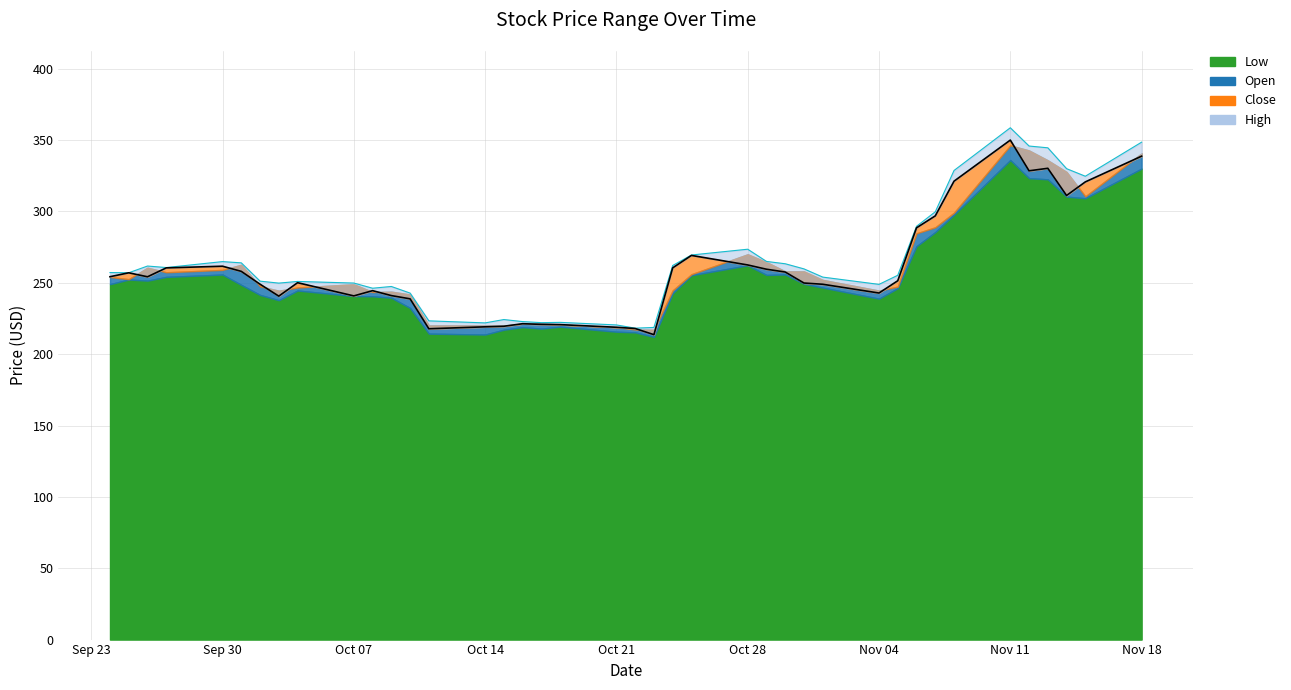

What is the difference between the maximum and minimum values in the Open series?

136.3